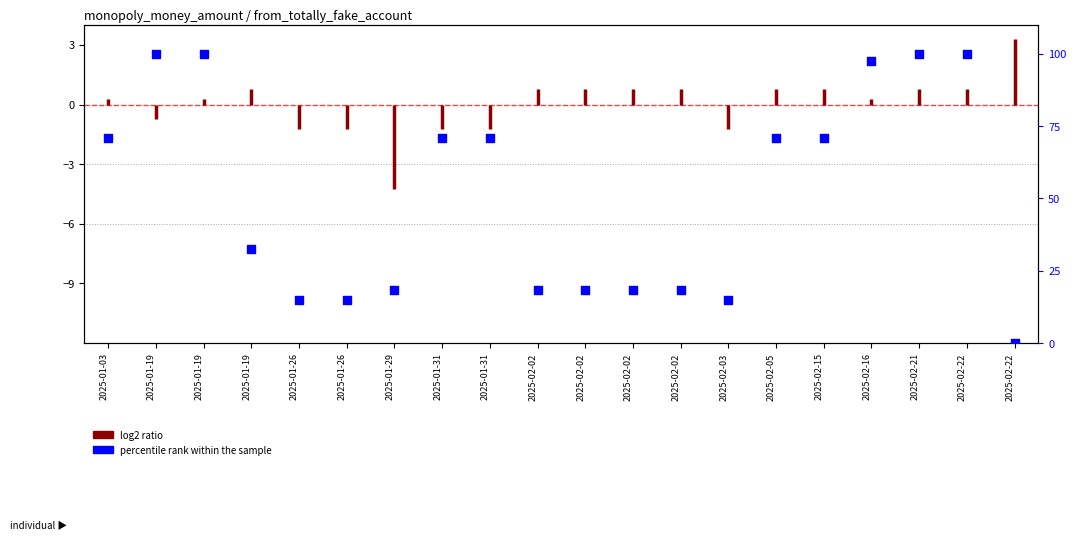

What is the change in value from 2025-02-15 to 2025-02-22?

-71.0